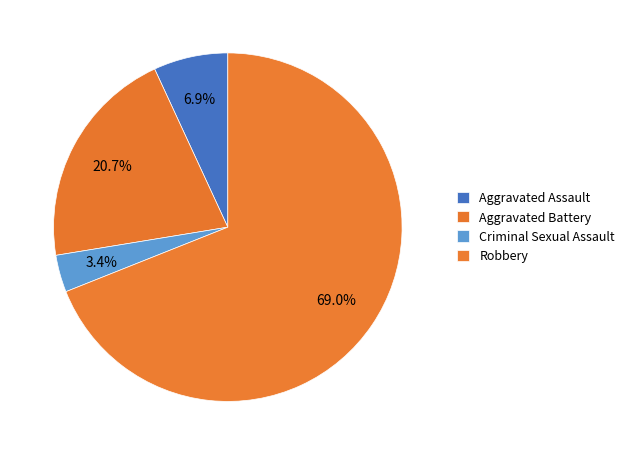

True or false: Criminal Sexual Assault accounts for 23% of the total.

False